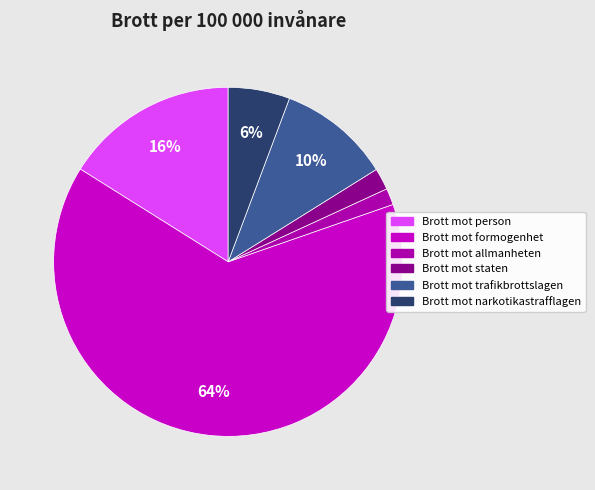

True or false: Brott mot formogenhet accounts for 56% of the total.

False